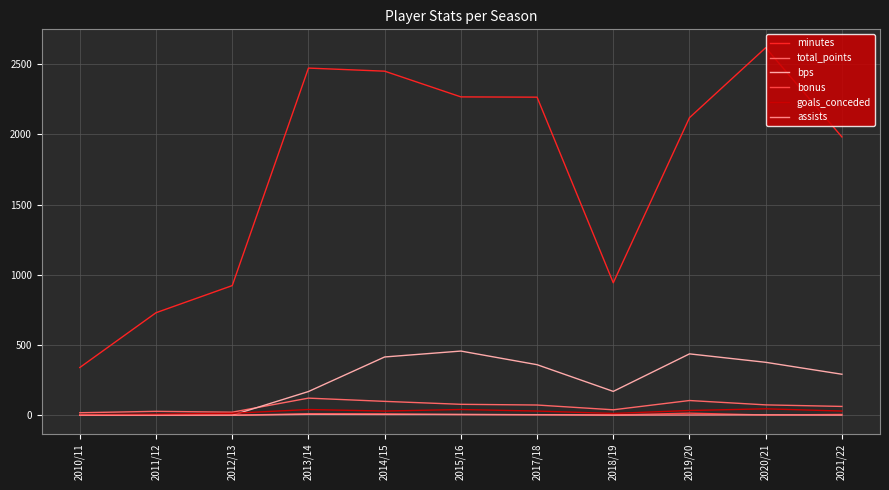

What is the minimum value for total_points?

18